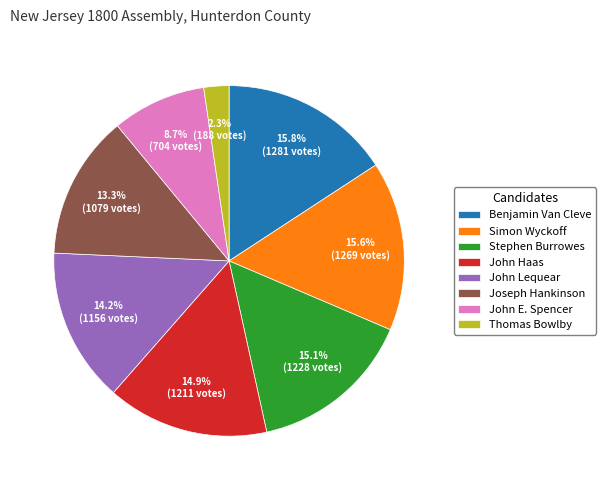

What percentage is the Simon Wyckoff slice, to the nearest percent?

16%